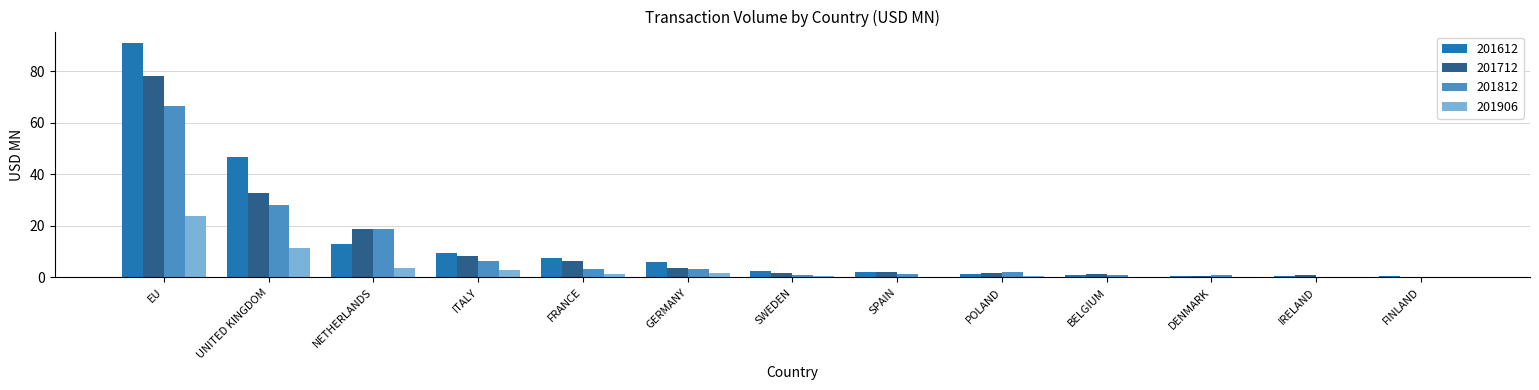

Is the value of 201812 at SWEDEN greater than the value of 201906 at ITALY?

No